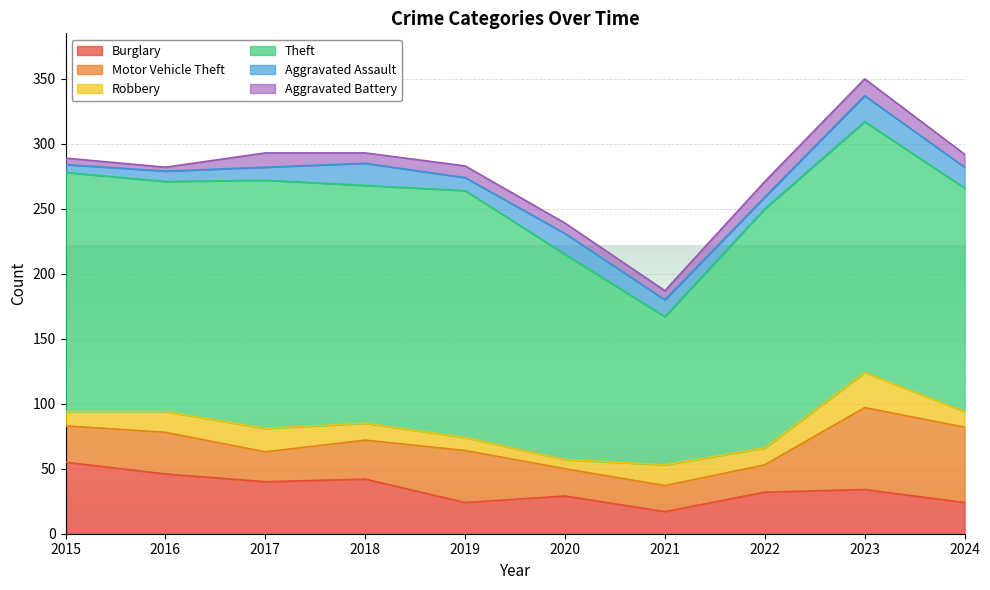

Rank the categories by Theft value from lowest to highest.

2021, 2020, 2024, 2016, 2018, 2015, 2022, 2019, 2017, 2023